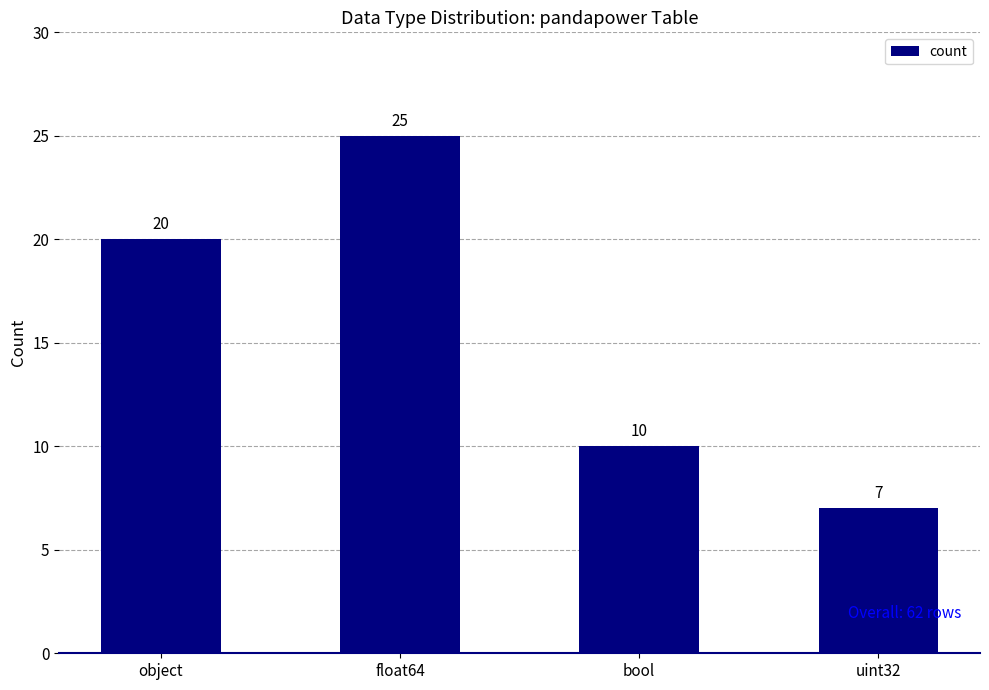

What is the value of the 2nd bar from the left?

25